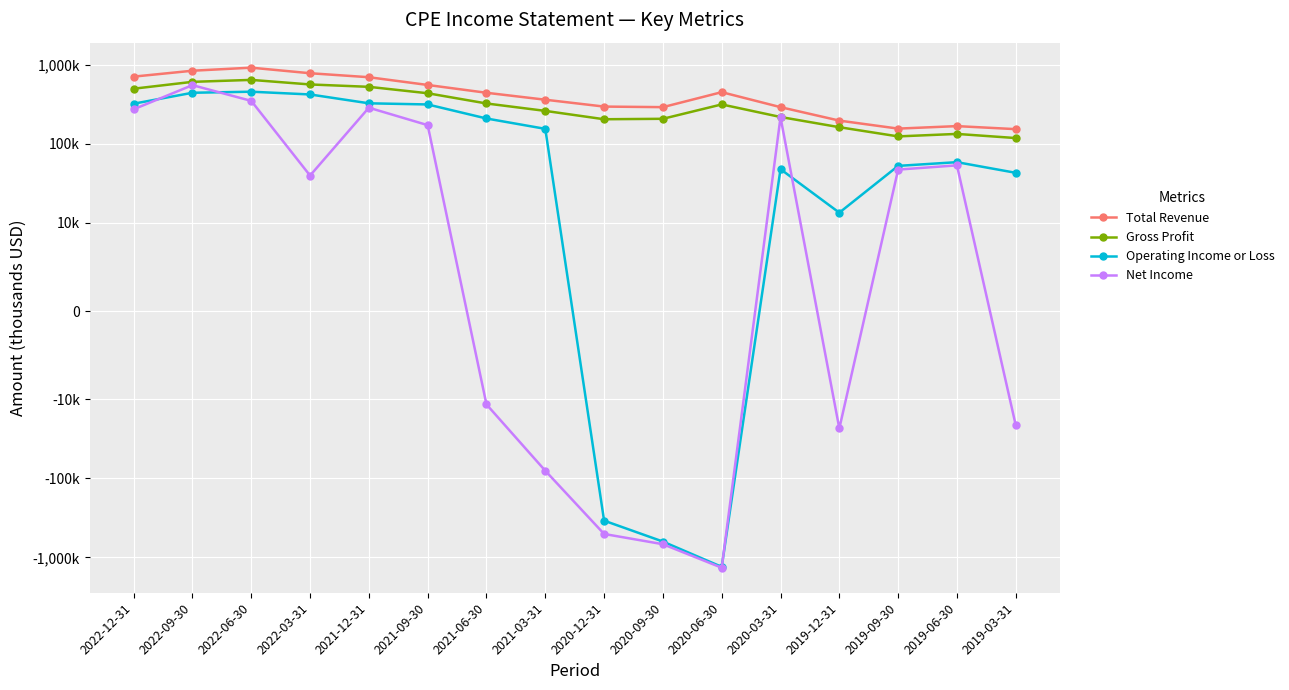

Rank the series by their average value, from lowest to highest.

Net Income, Operating Income or Loss, Gross Profit, Total Revenue